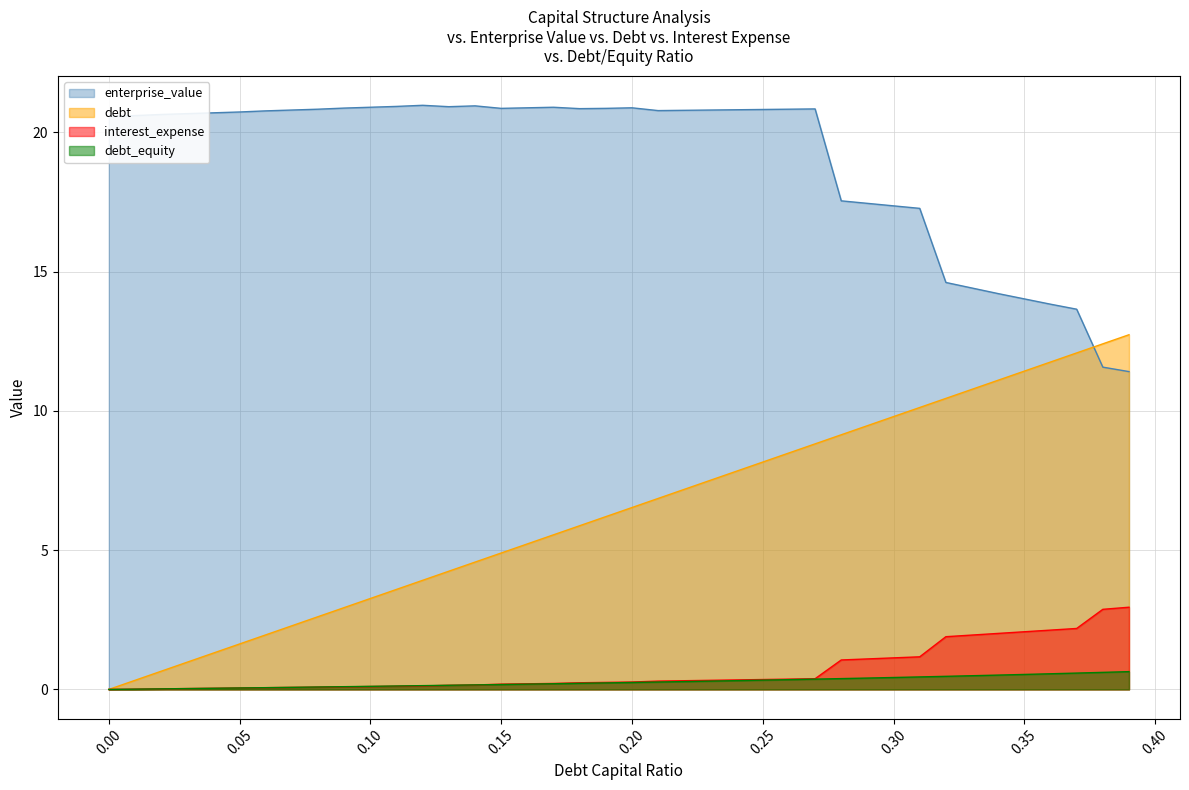

Which series has the largest range (max minus min)?

debt